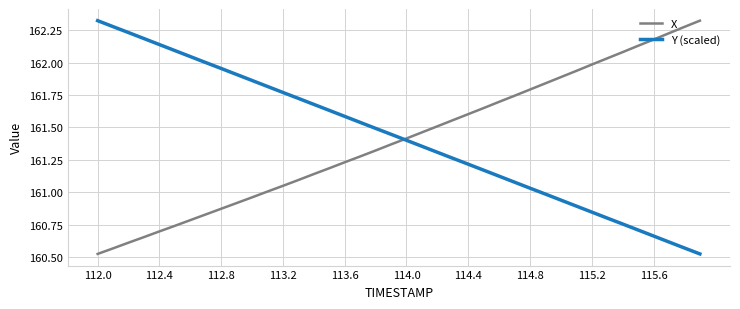

List the series in order of their overall mean, lowest first.

X, Y (scaled)